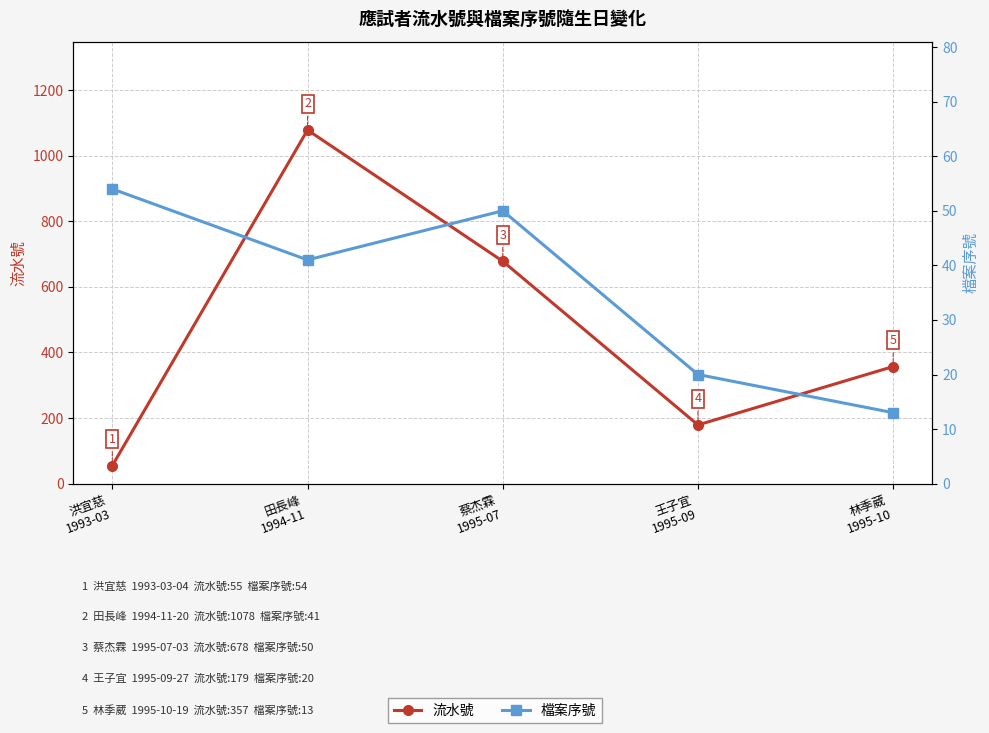

Which series has the largest range (max minus min)?

流水號